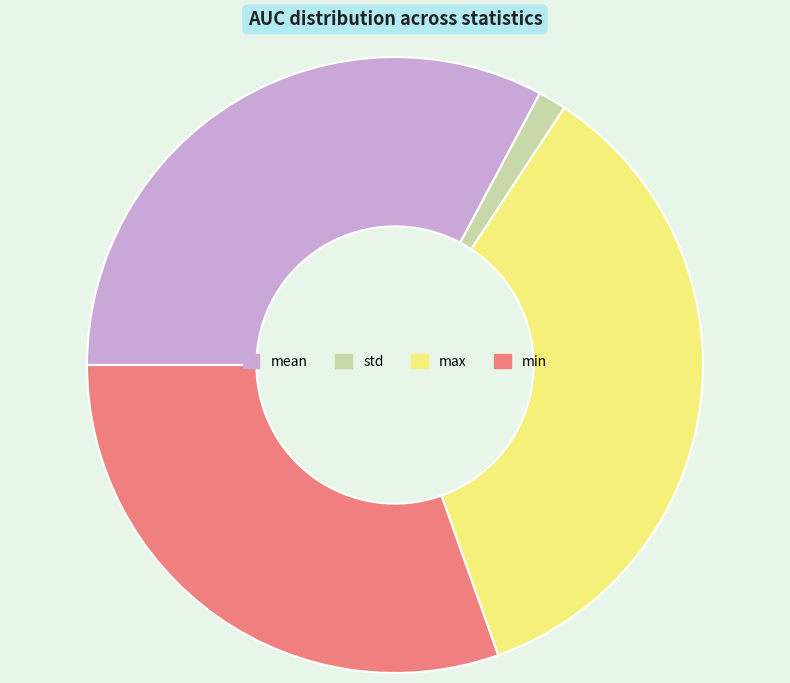

Which category has the smallest portion of the pie?

std